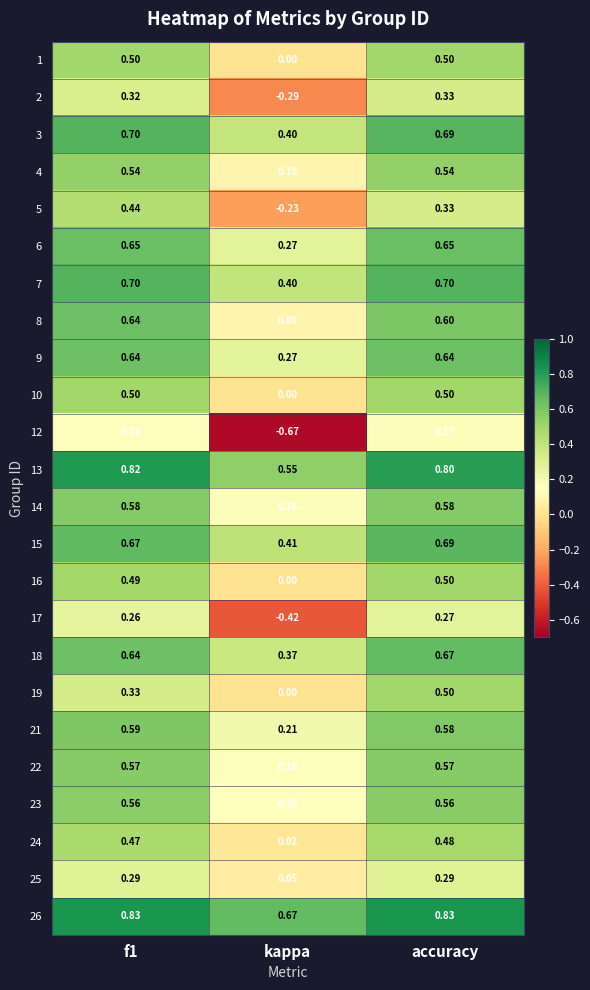

At which category is the sum across all series the highest?

accuracy